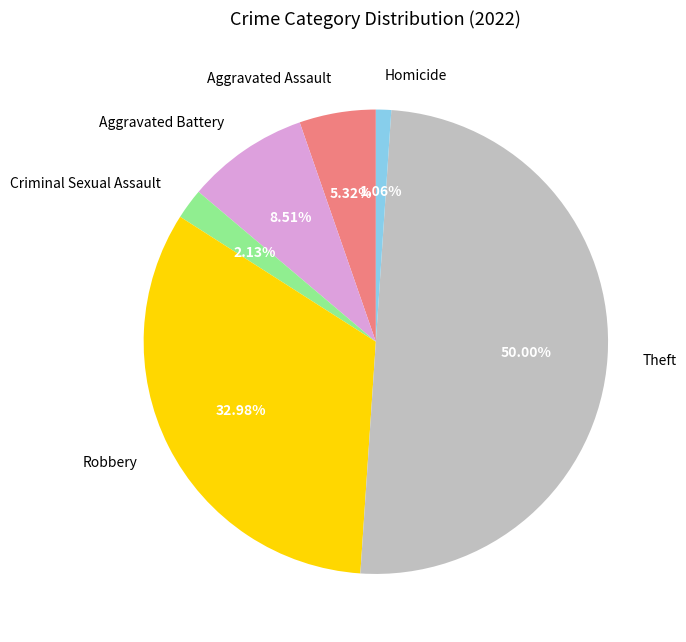

Between Theft and Criminal Sexual Assault, which is larger?

Theft